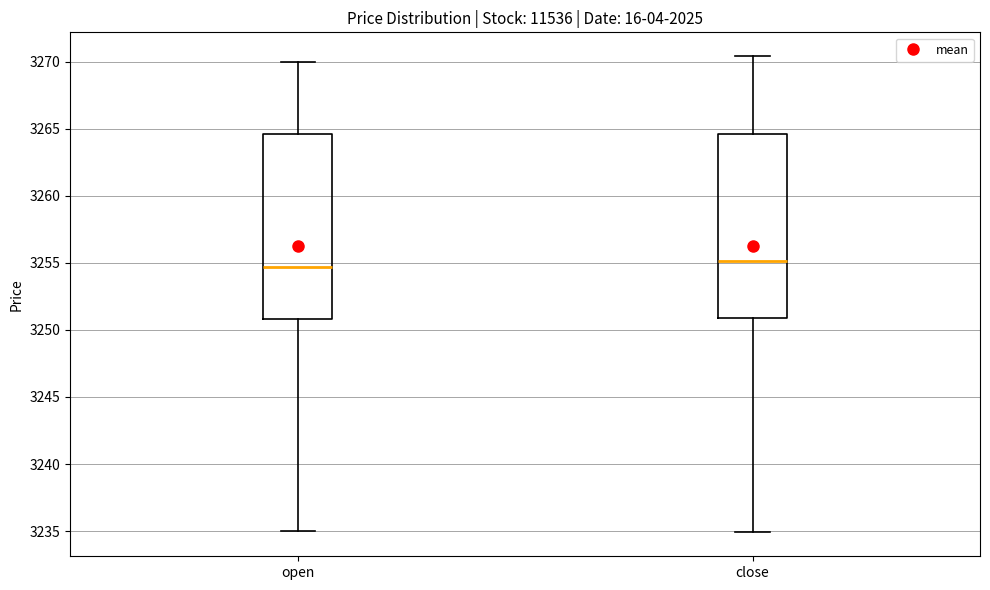

Where does the upper whisker of the box for open end on the y-axis? The values are not printed on the chart, so give them approximately, as read against the axis.

3270.0